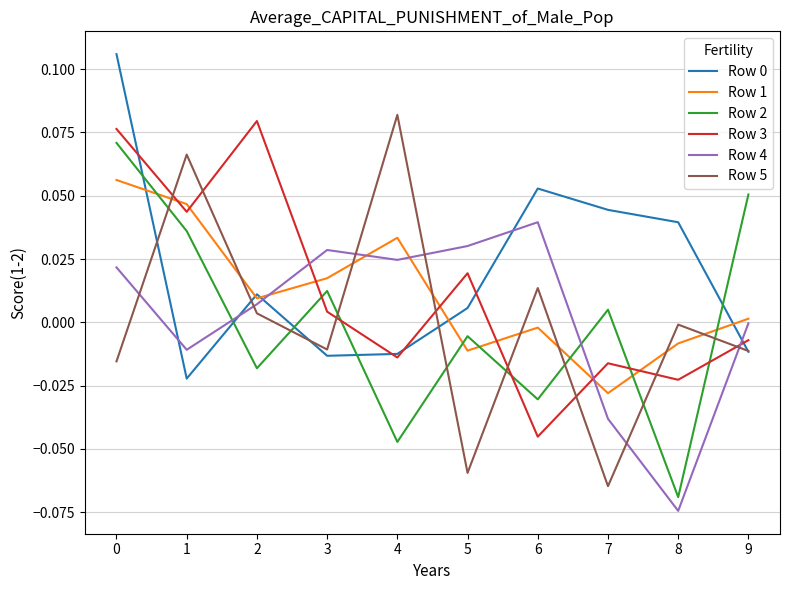

What is the sum of all Row 0 values?

0.2